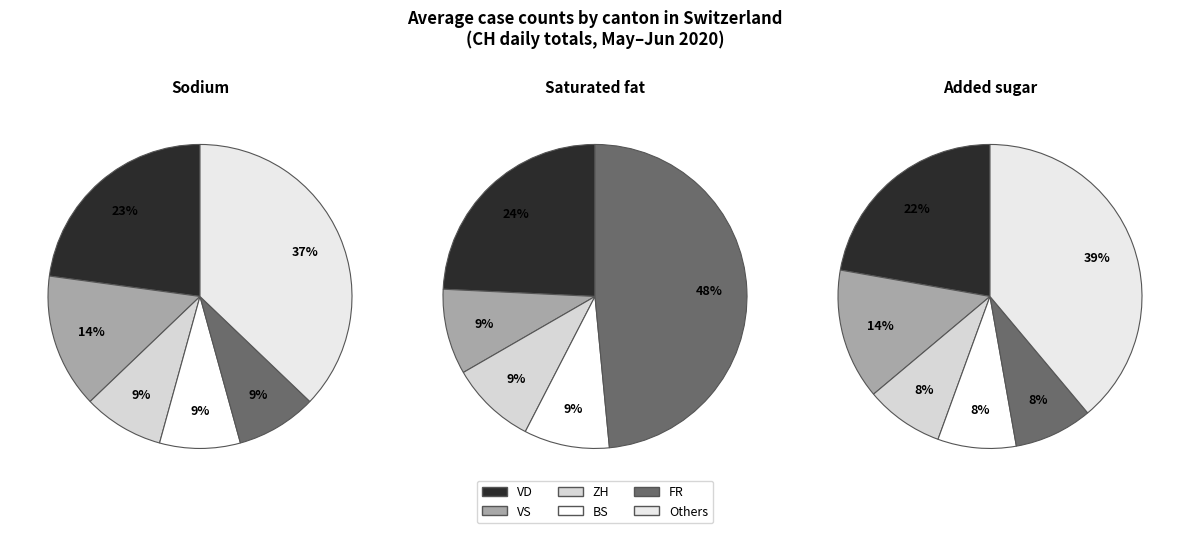

Is it true that 11 is 10% of the pie?

False